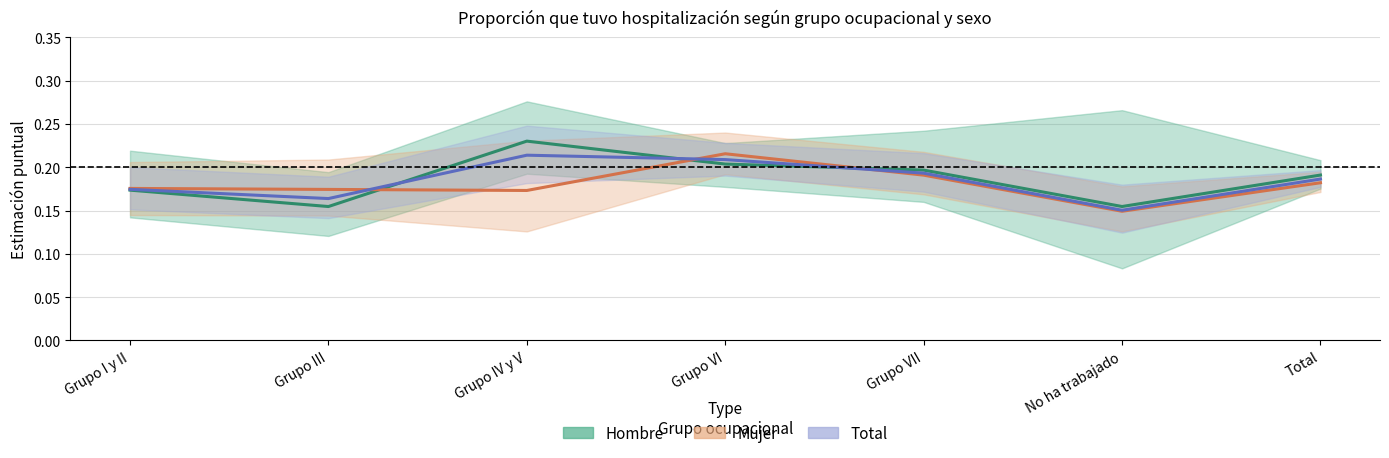

Count the Hombre values in the range 0 to 1.

7